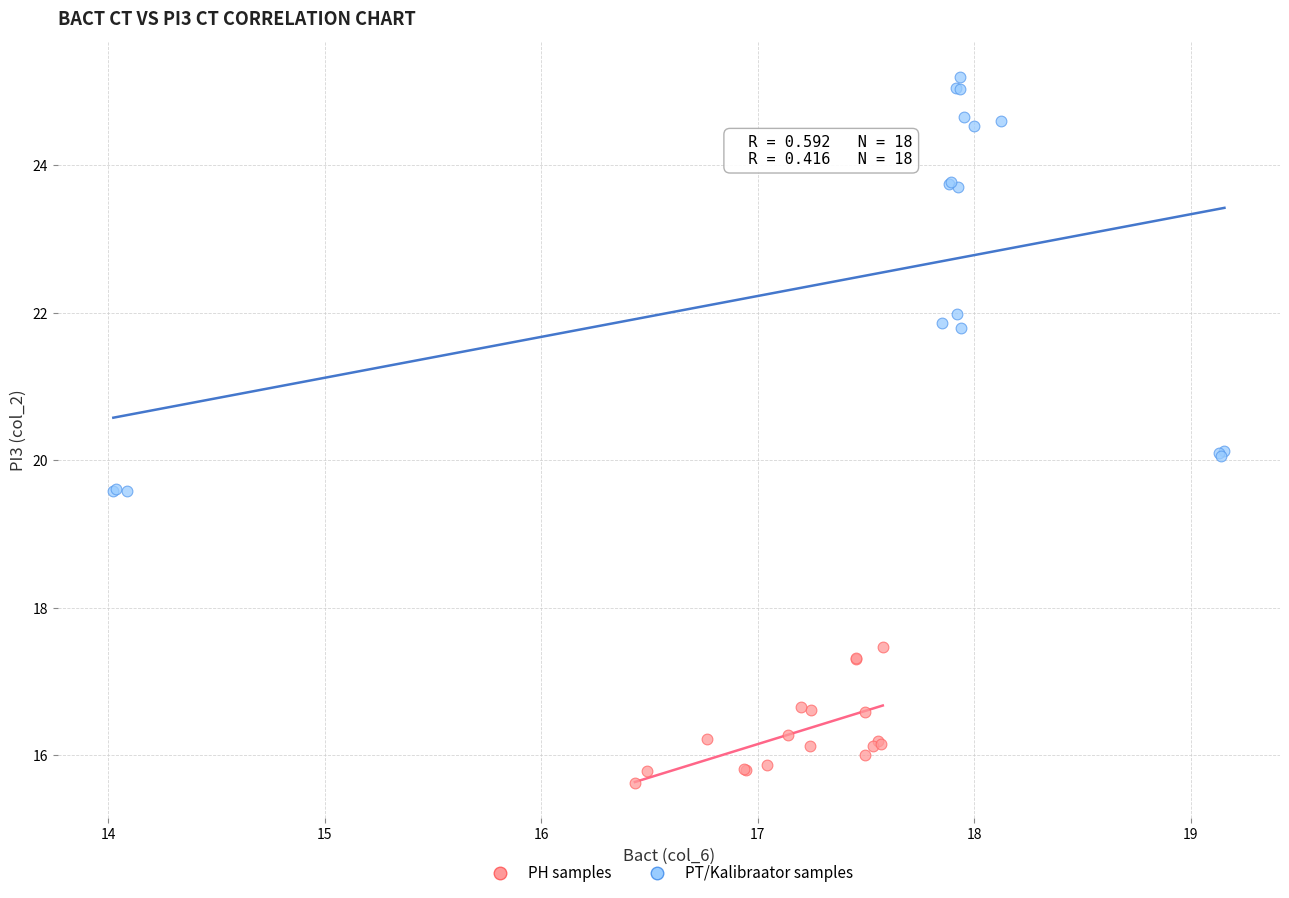

Which series reaches the minimum Y coordinate?

PH samples